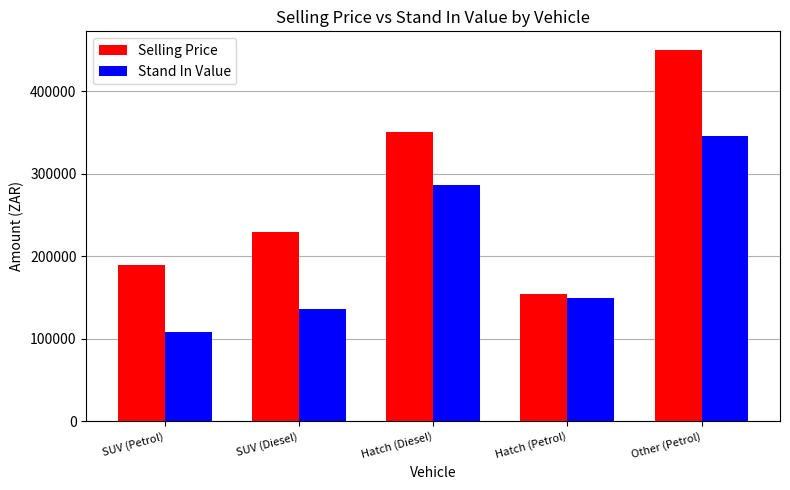

What is the smallest value displayed?

108446.5